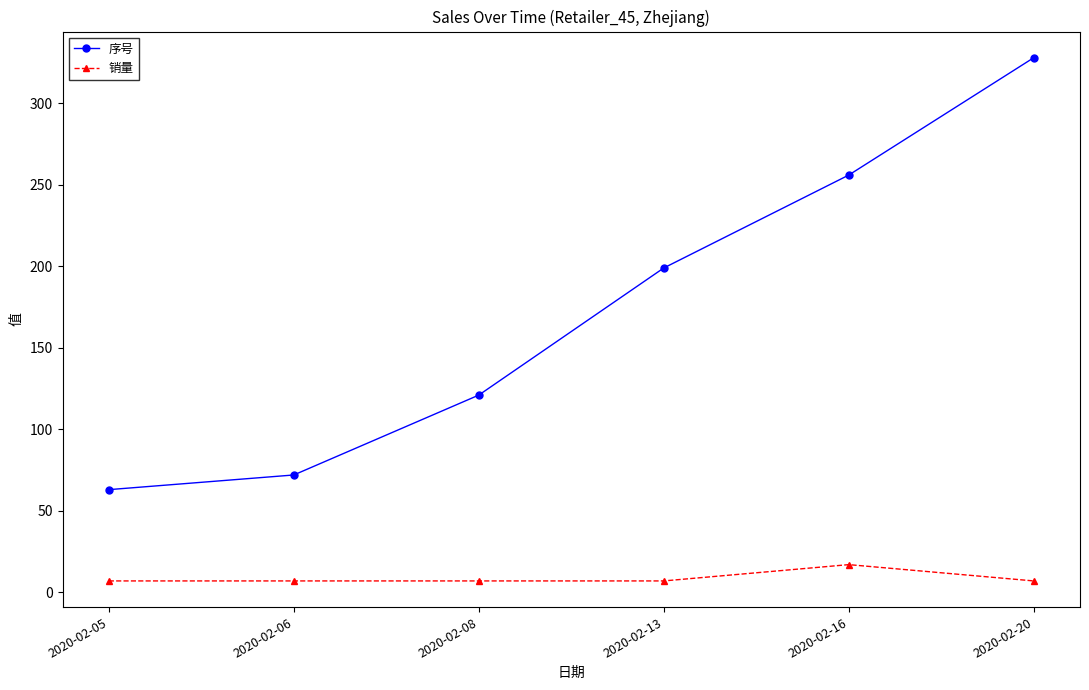

Which series has the largest total across all categories?

序号